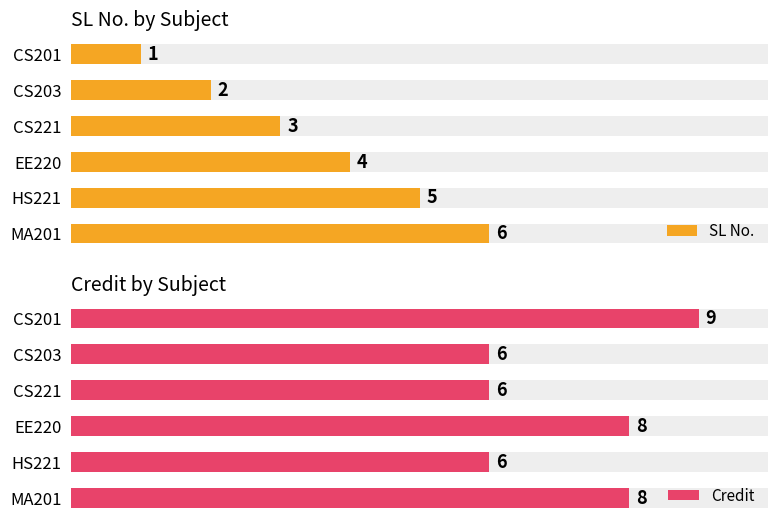

Does the chart contain any negative values?

No